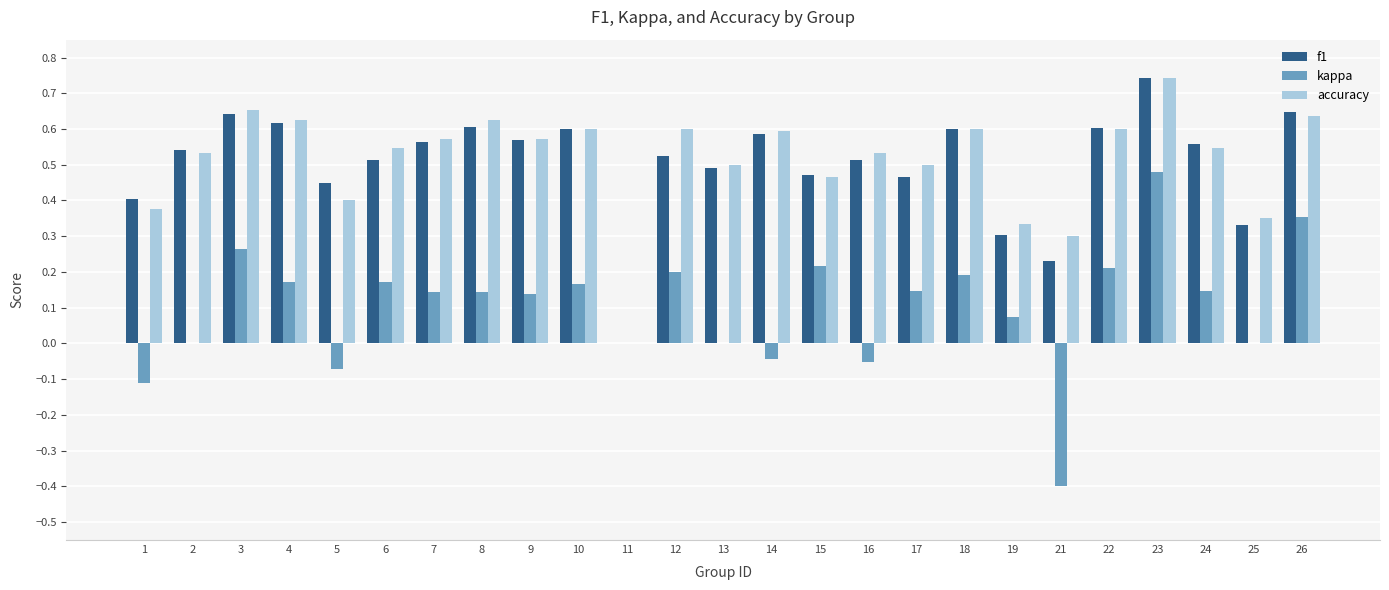

Is the value of kappa at 25 greater than the value of accuracy at 3?

No